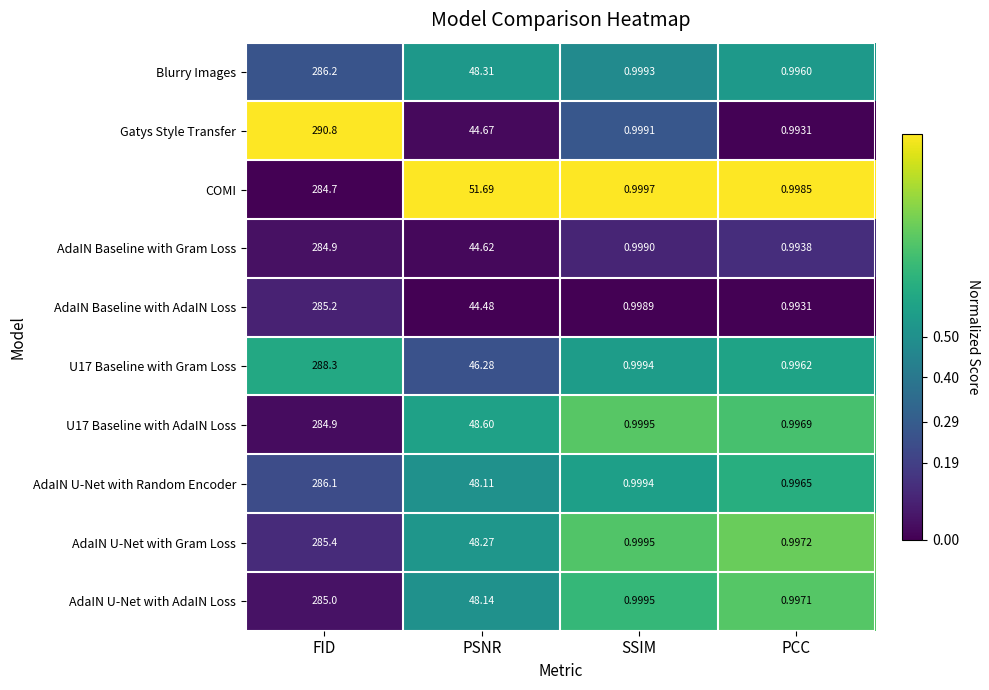

At which category does the chart reach its minimum across all series?

PCC